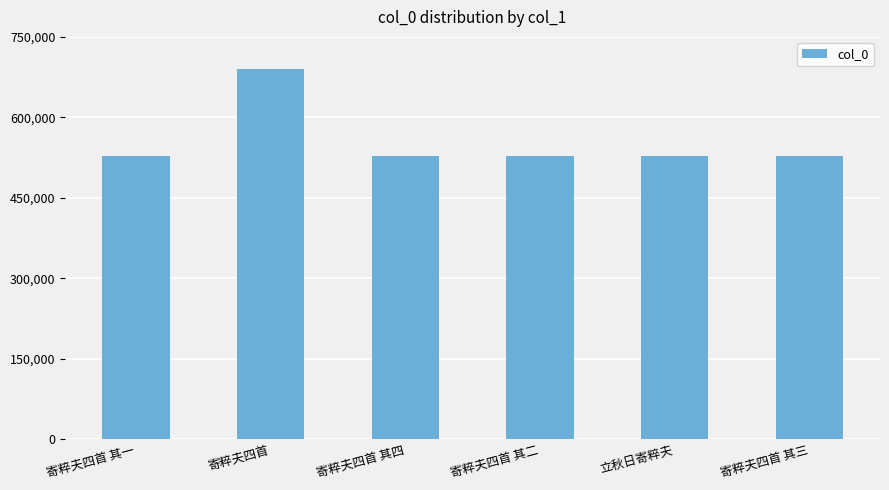

At which category does the chart reach its peak across all series?

寄粹夫四首